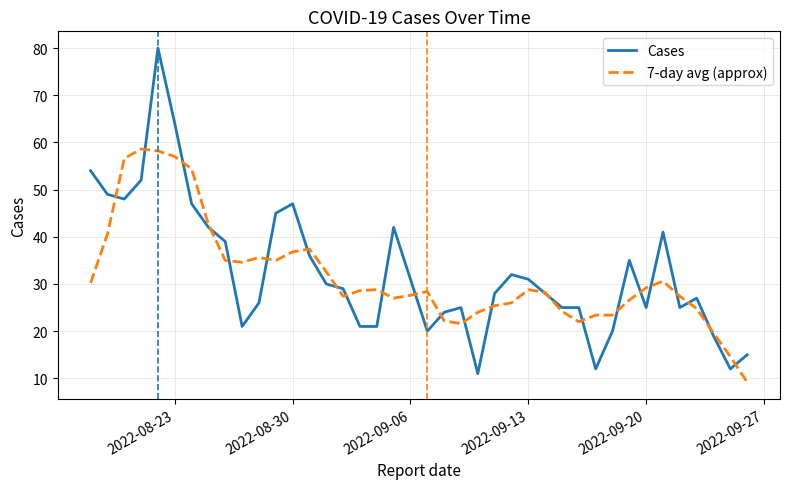

What is the average value of the Cases series?

32.6